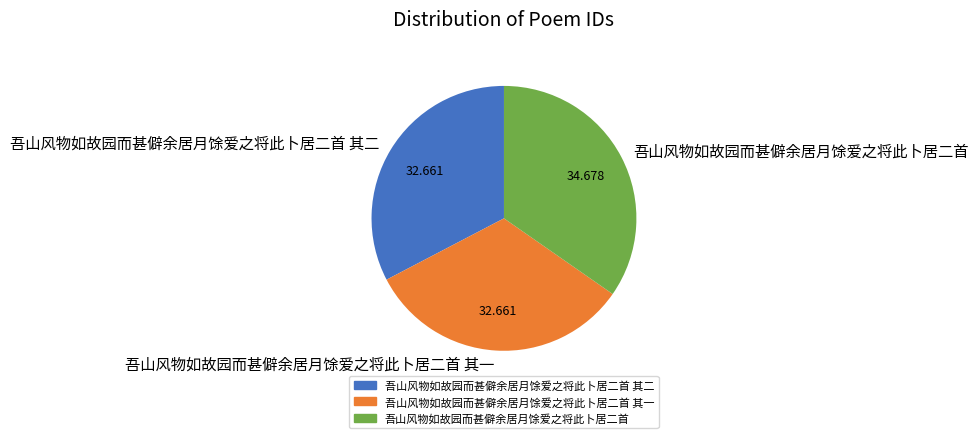

Which category has the biggest portion of the pie?

吾山风物如故园而甚僻余居月馀爱之将此卜居二首